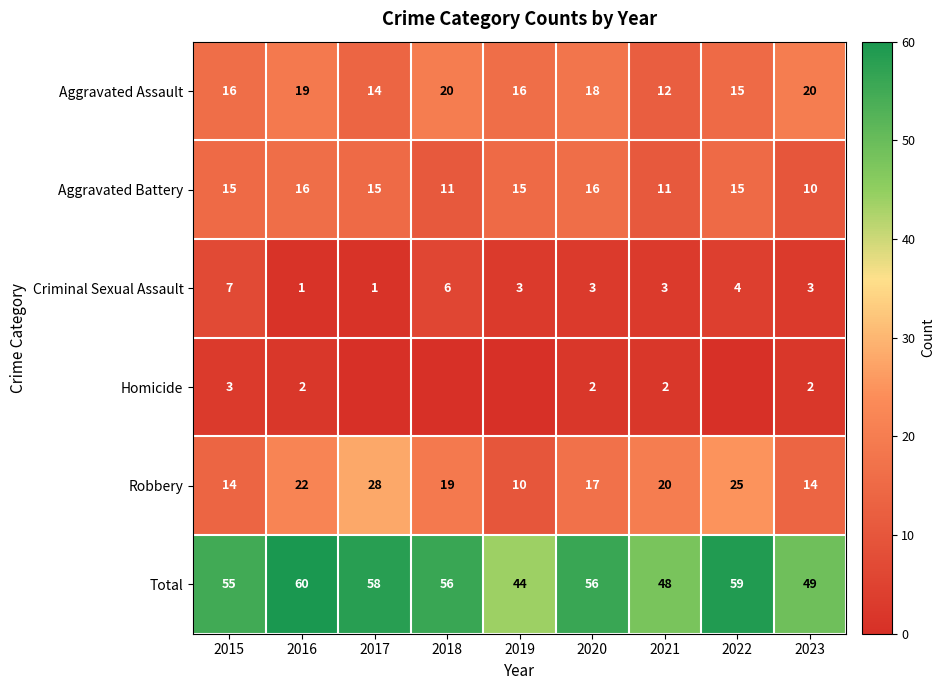

Count the number of categories in the chart.

9